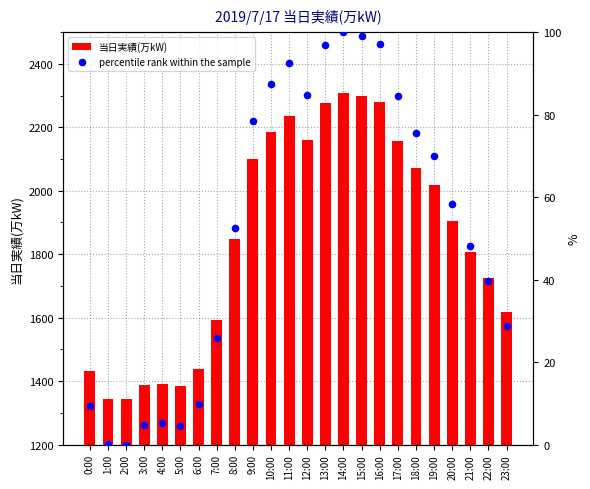

At how many categories does at least one series exceed 2226?

5